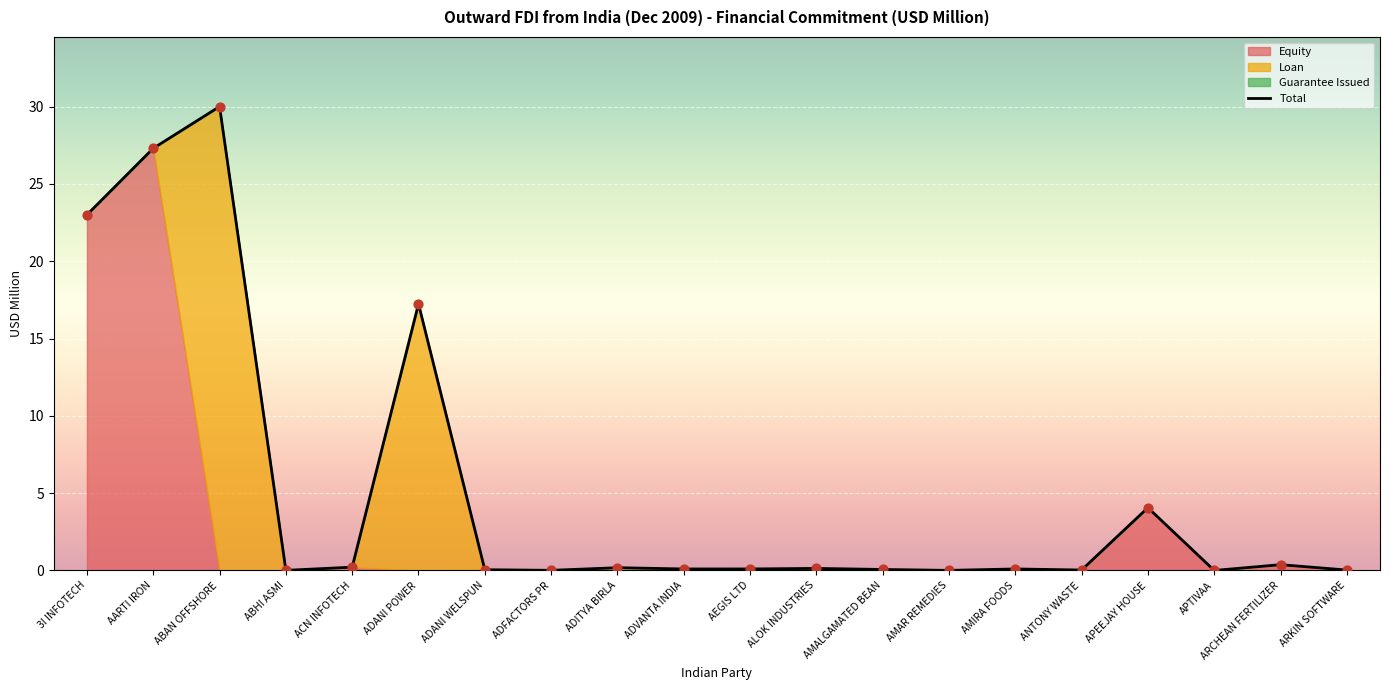

At which category is the sum across all series the highest?

ABAN OFFSHORE